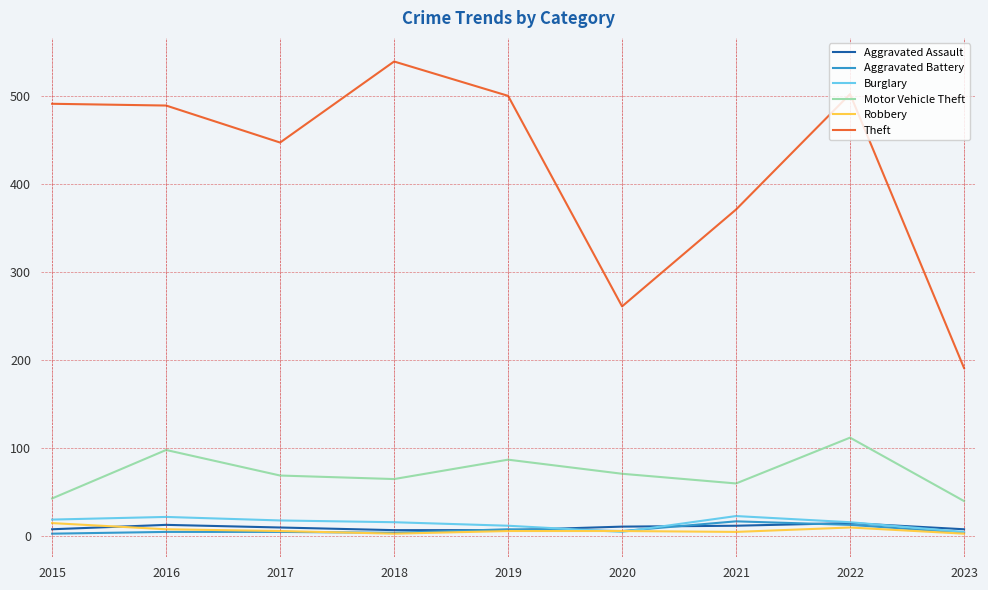

Is it true that Robbery equals 6 at 2020?

True